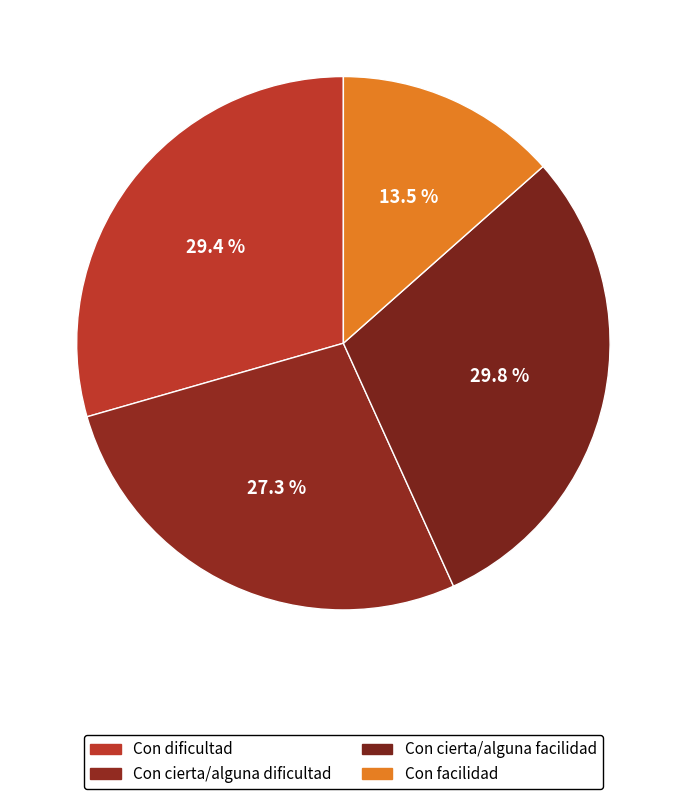

Count the number of slices in the pie.

4